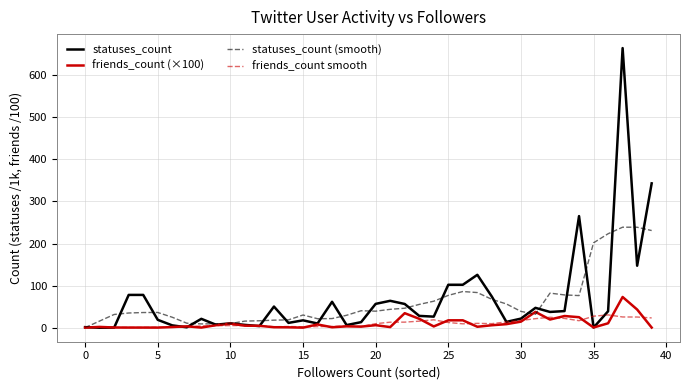

Which series has the widest spread of values?

statuses_count